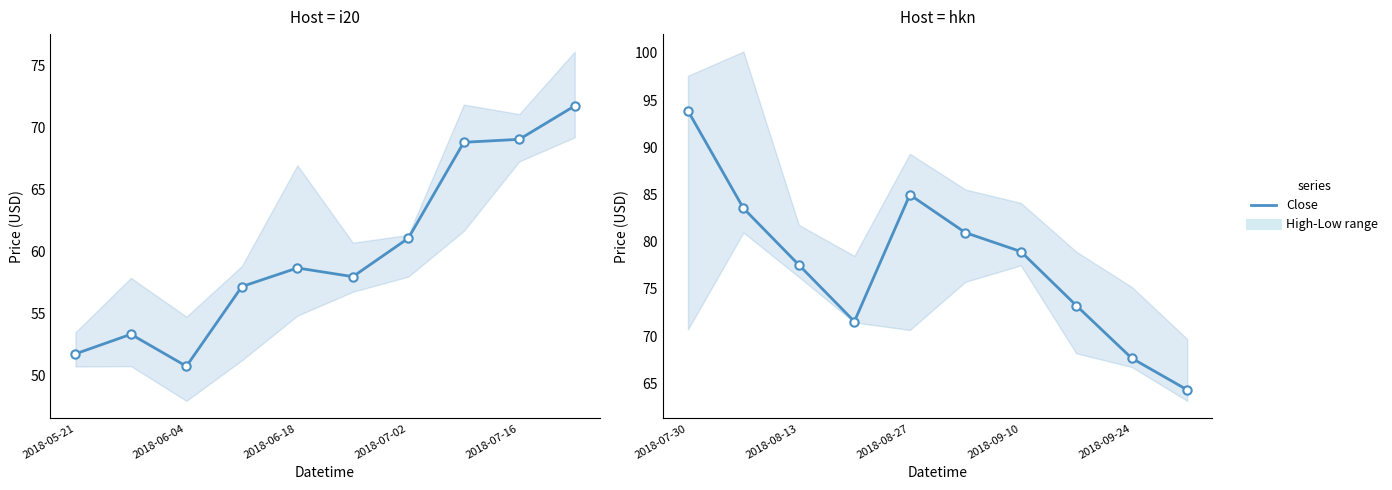

What is the value of the 4th point from the left?

71.5